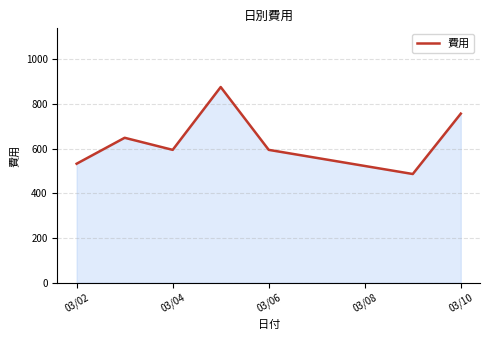

What is the average value?

641